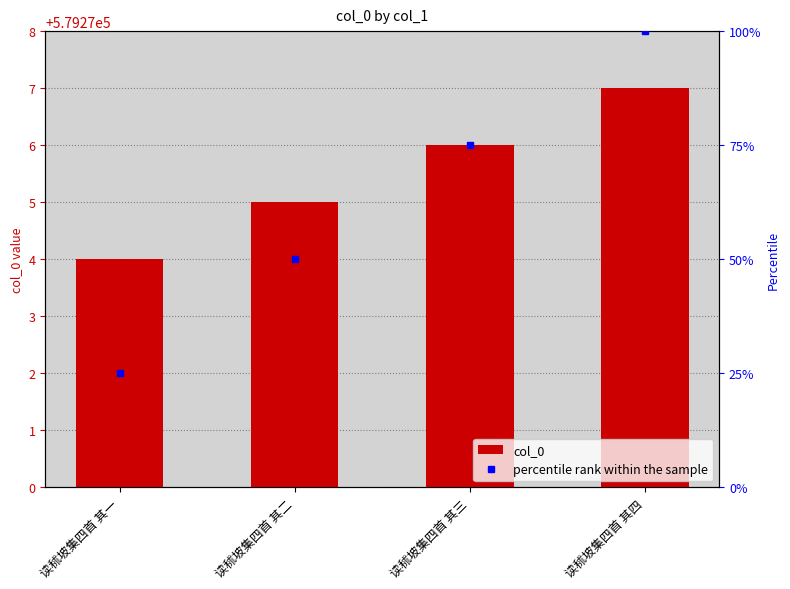

Reading left to right, transcribe all the data shown in this chart.

读秫坡集四首 其一=579274	读秫坡集四首 其二=579275	读秫坡集四首 其三=579276	读秫坡集四首 其四=579277